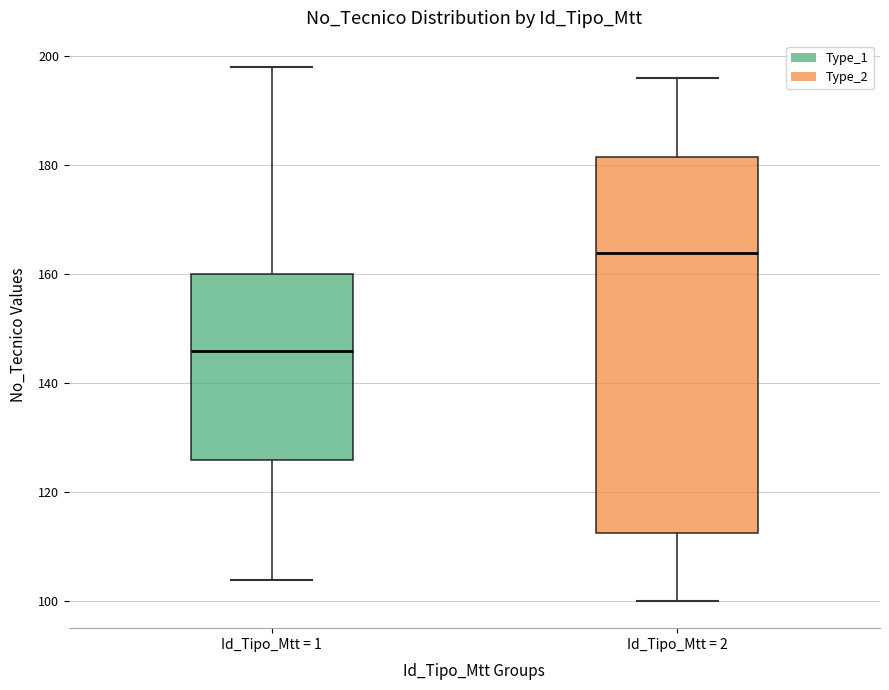

Where is the lower edge of the box for Id_Tipo_Mtt = 2 on the y-axis? The values are not printed on the chart, so give them approximately, as read against the axis.

112